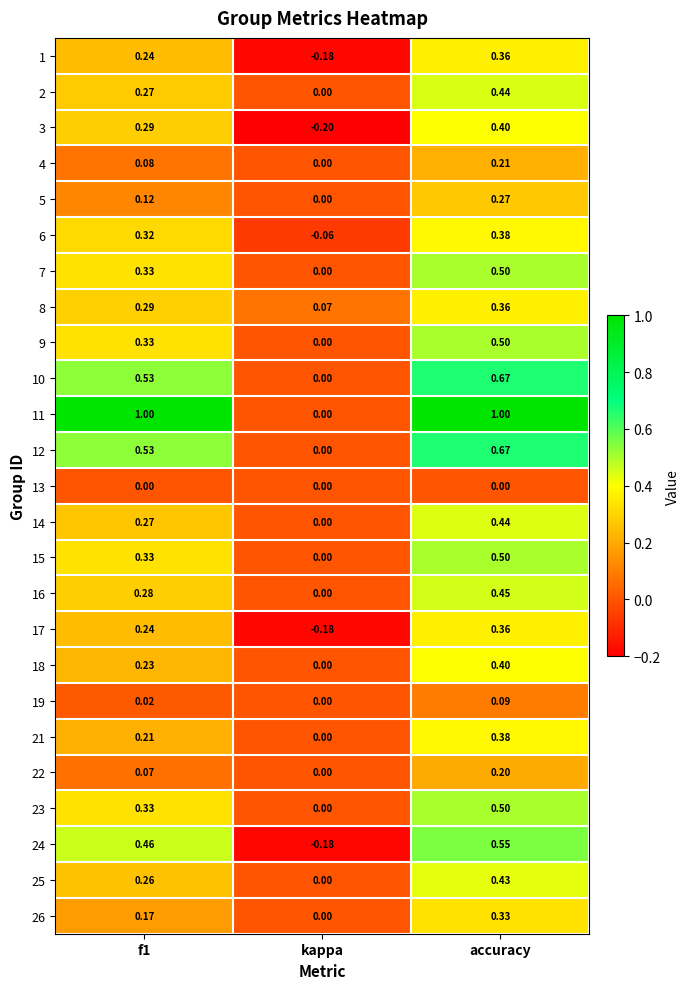

At which category is the sum across all series the highest?

accuracy